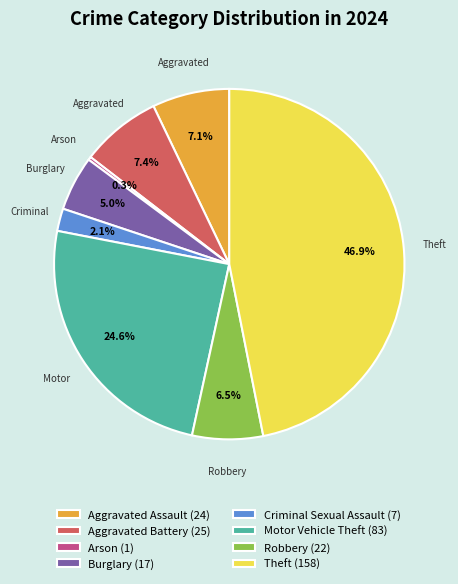

Does any single category account for the majority?

No